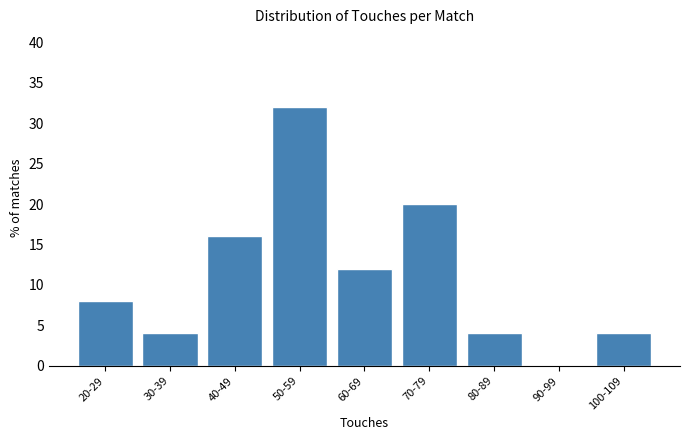

Reading left to right, extract all data points from this chart.

20-29=8	30-39=4	40-49=16	50-59=32	60-69=12	70-79=20	80-89=4	90-99=0	100-109=4